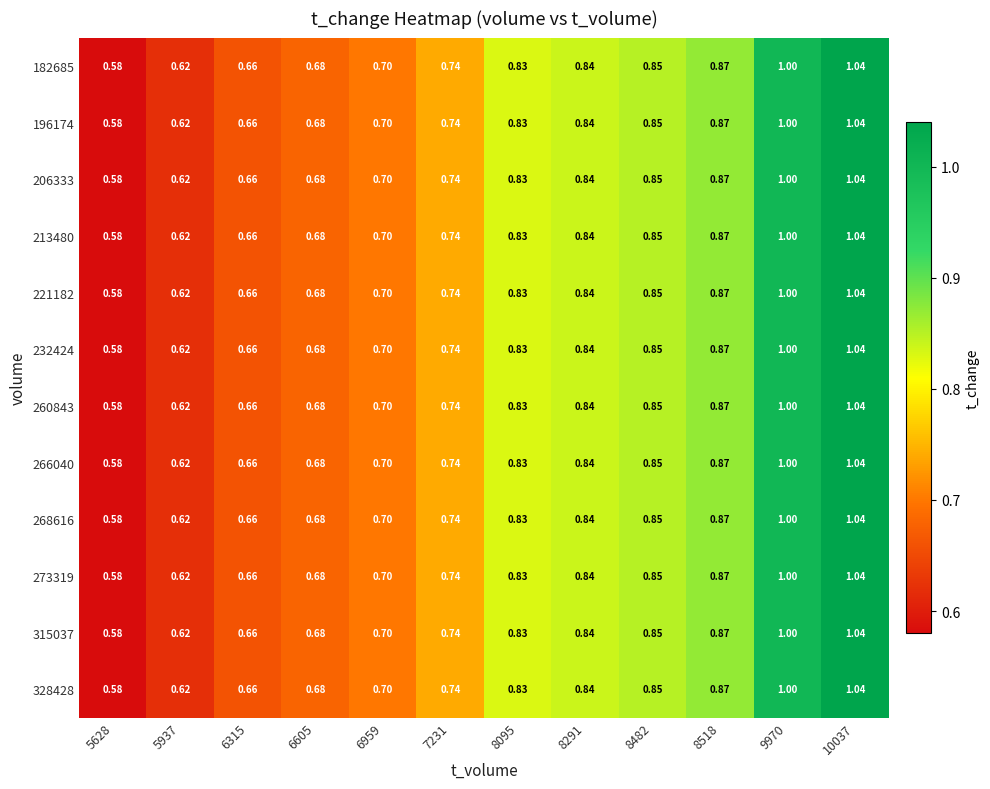

Is the value of 260843 at 5628 greater than the value of 273319 at 8482?

No